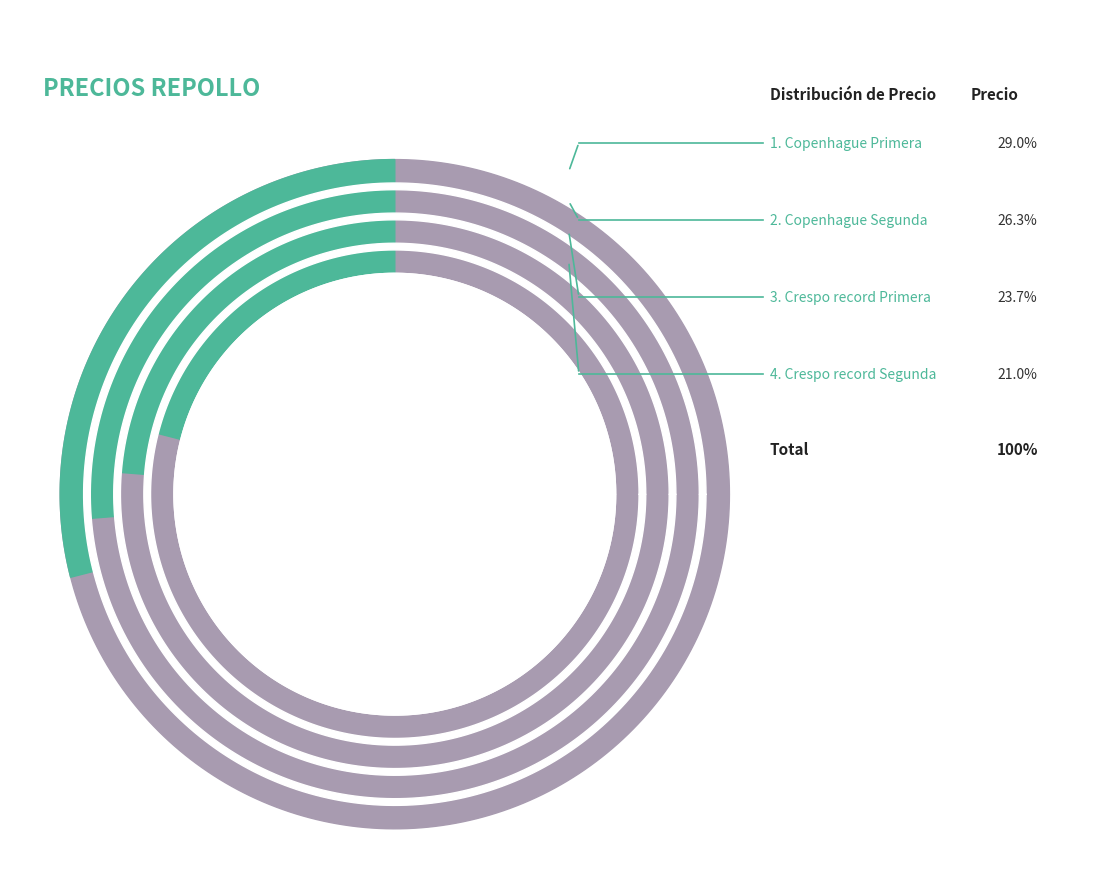

True or false: Crespo record Primera accounts for 24% of the total.

True